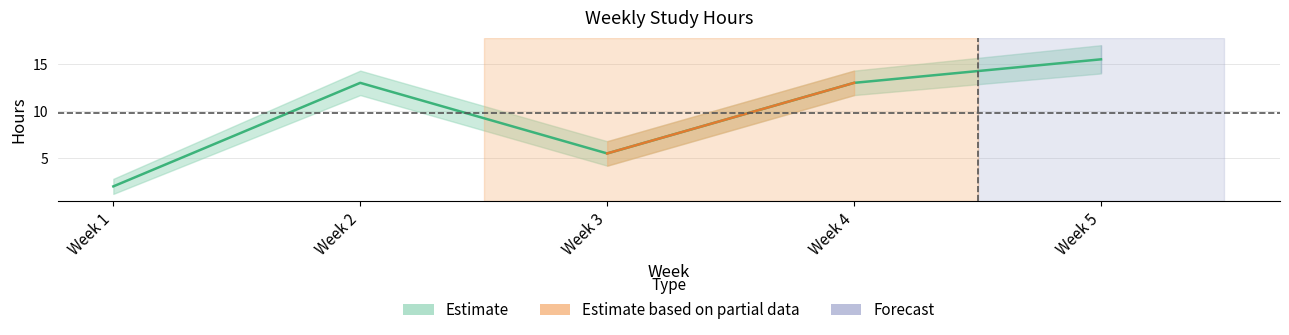

The chart shows a value of 5.4 at Week 2. True or false?

False